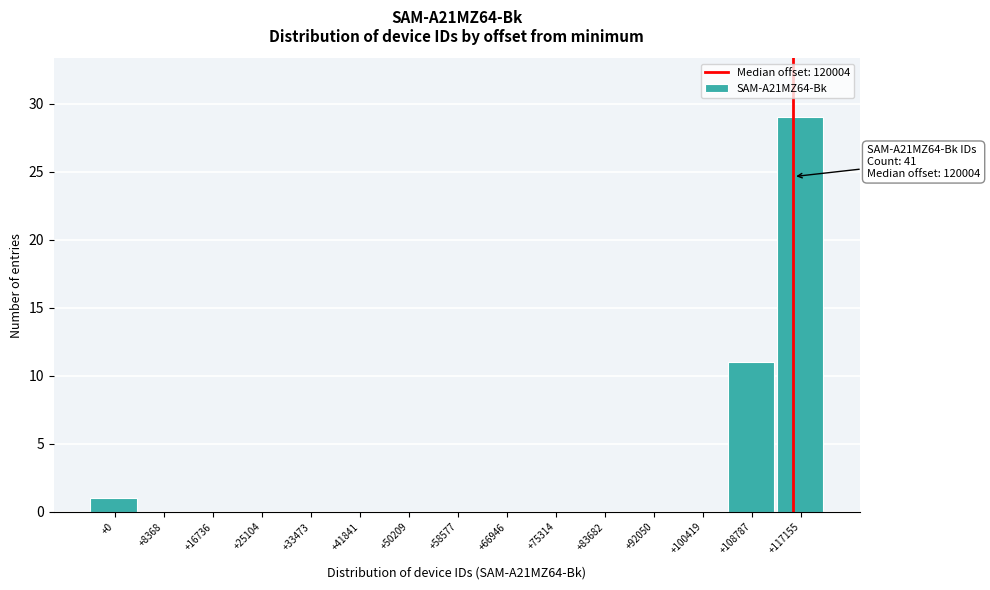

Reading left to right, list all the values displayed in this chart.

+0=1	+8368=0	+16736=0	+25104=0	+33473=0	+41841=0	+50209=0	+58577=0	+66946=0	+75314=0	+83682=0	+92050=0	+100419=0	+108787=11	+117155=29